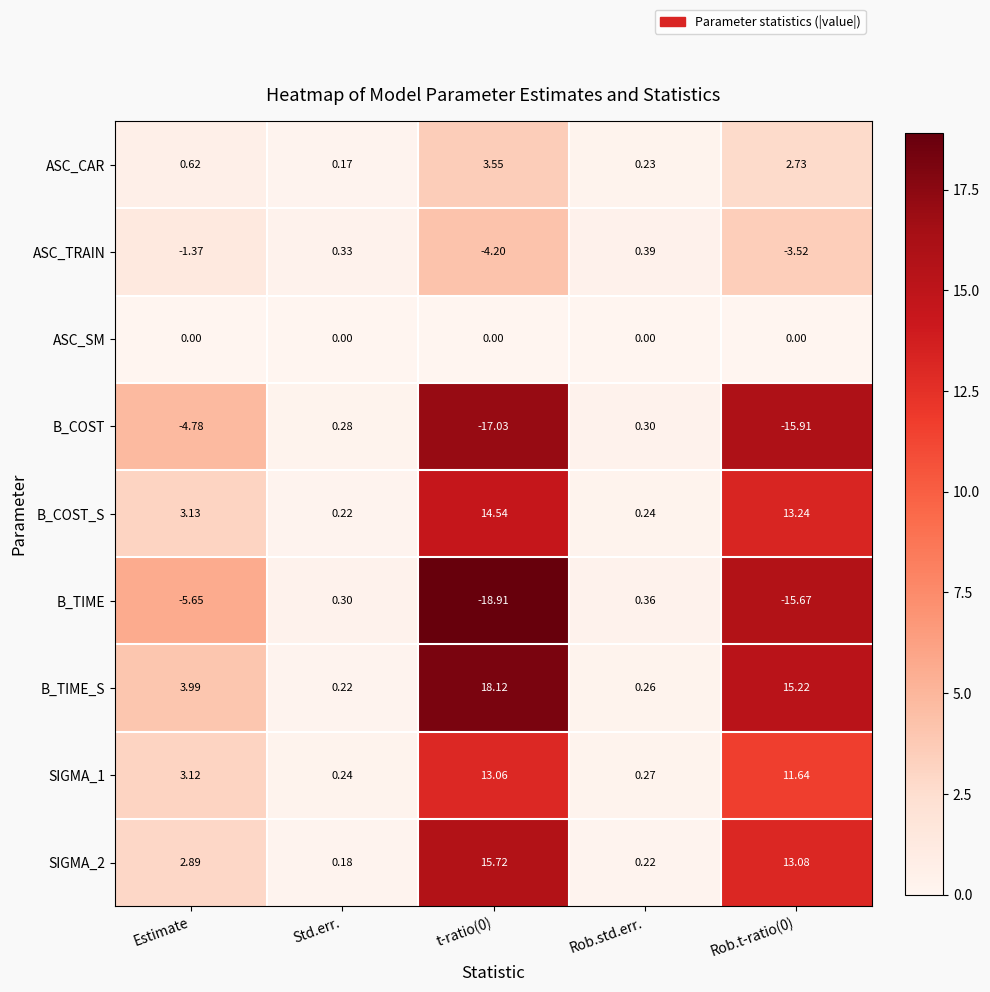

Which series has the widest spread of values?

B_TIME